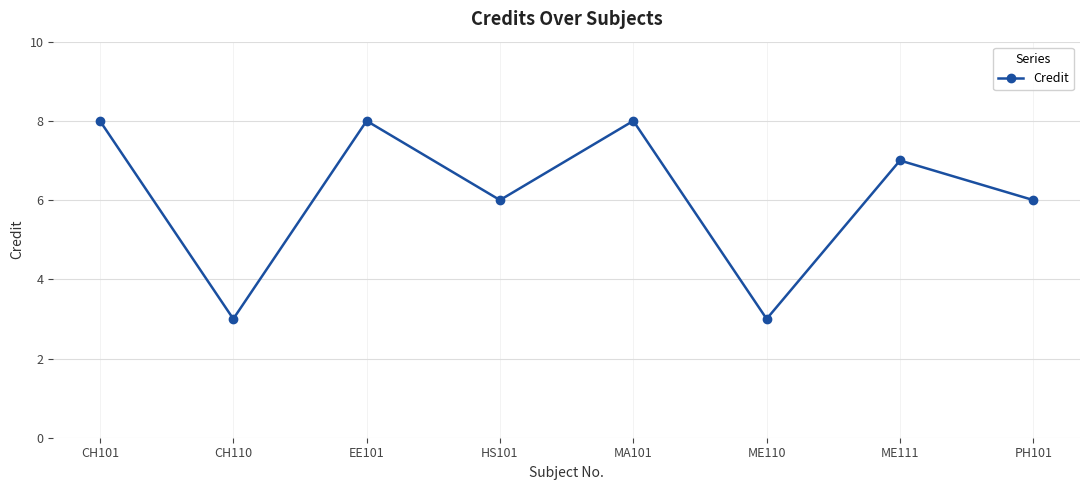

What is the greatest value displayed?

8